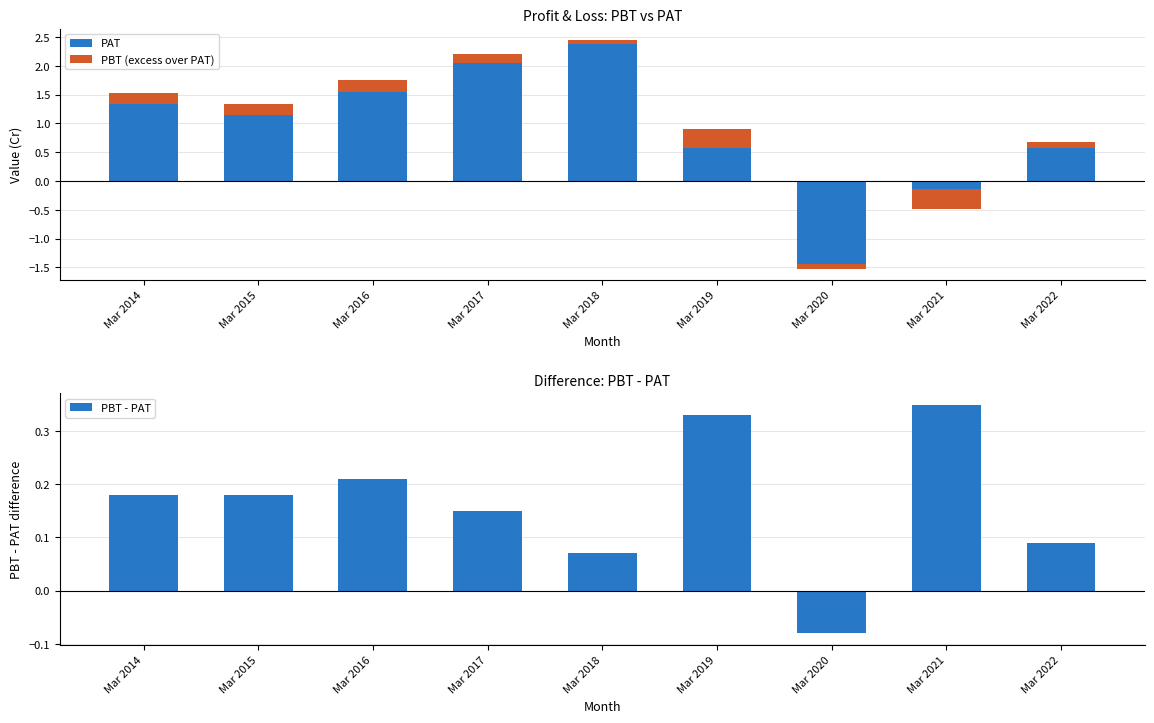

What are all the series names shown in the legend?

PAT, PBT (excess over PAT), PBT - PAT